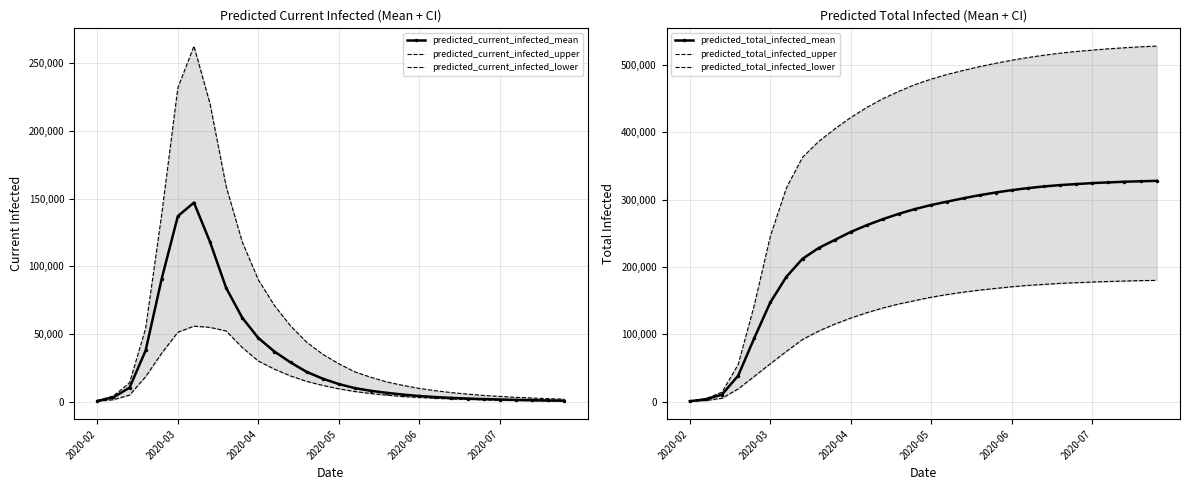

How many lines are shown in the chart?

6